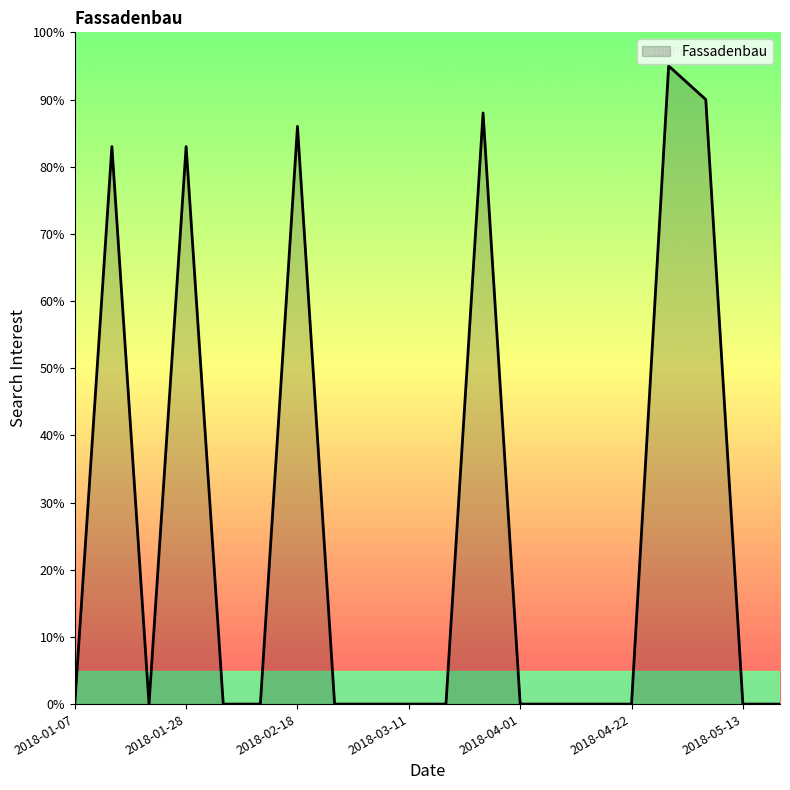

What is the difference between the maximum and minimum values?

95